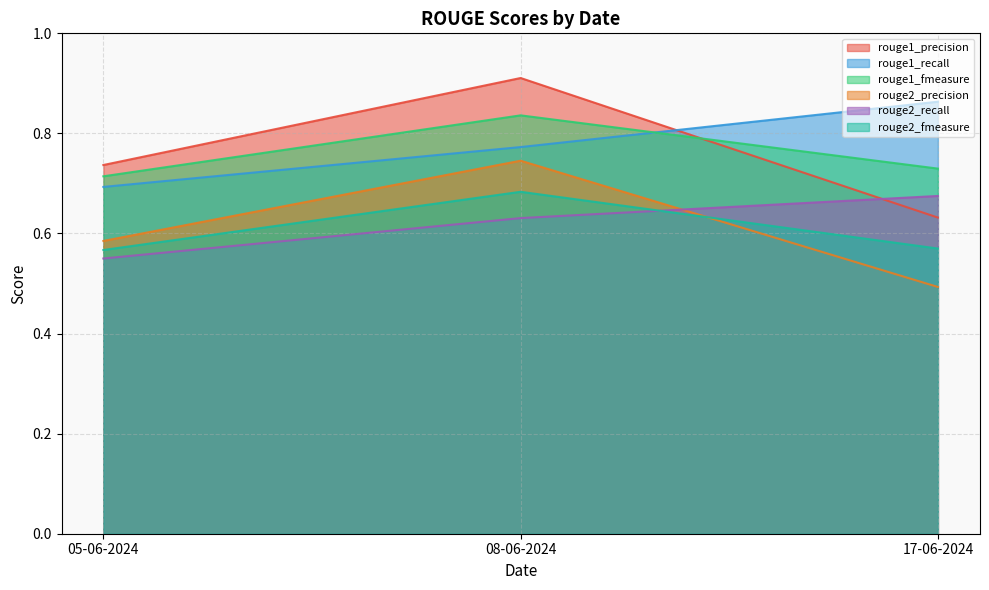

What is the difference between the second highest and minimum values in the rouge1_precision series?

0.1